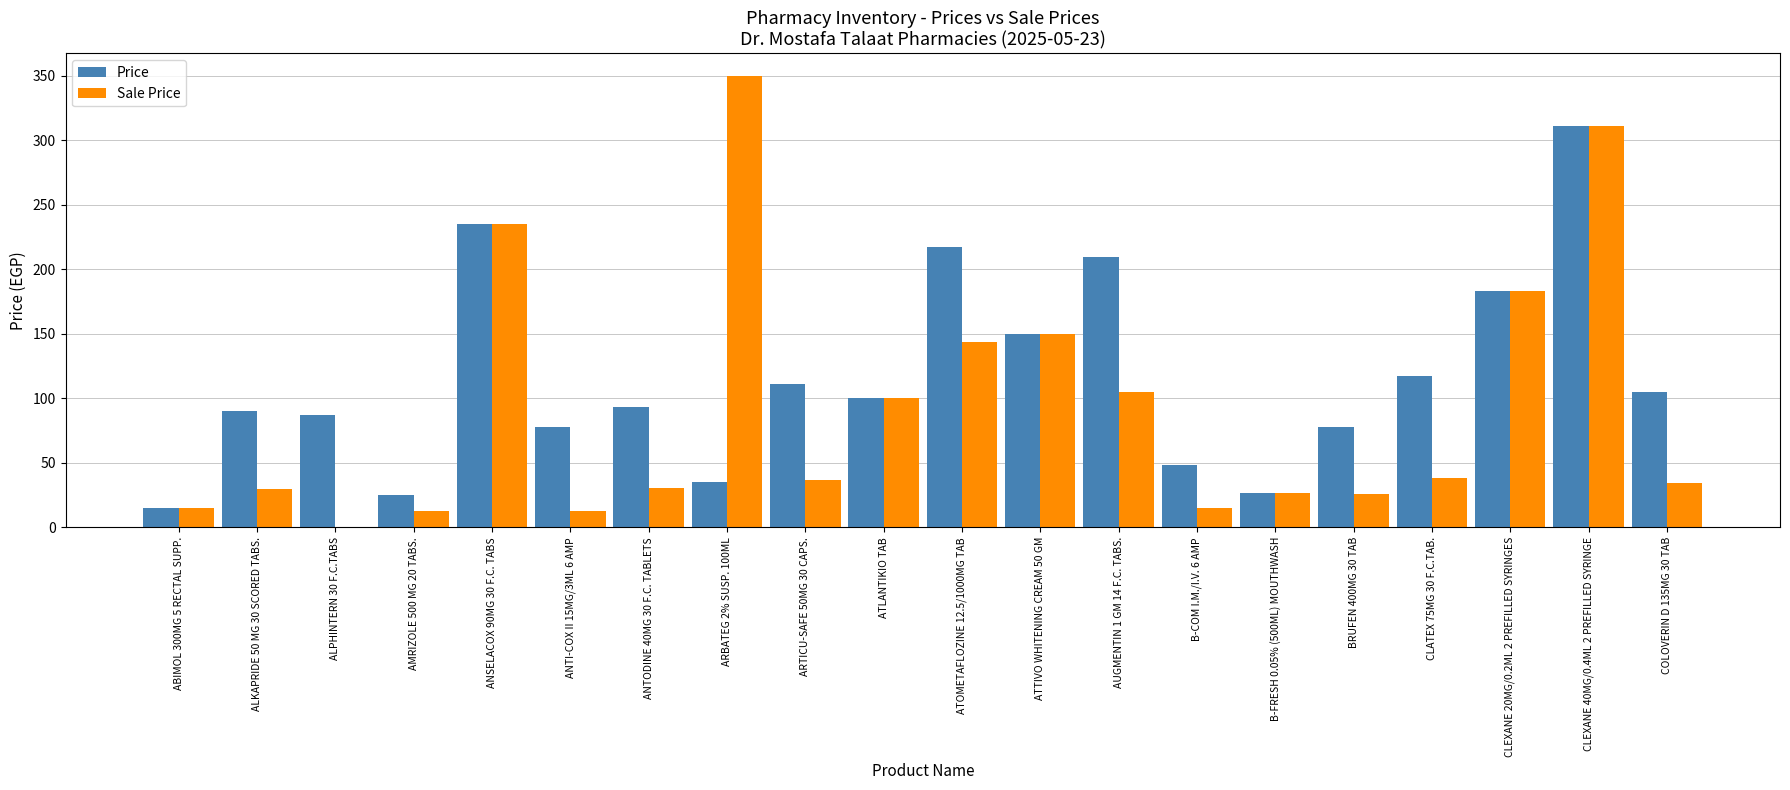

What is the sum of all Price values?

2316.0